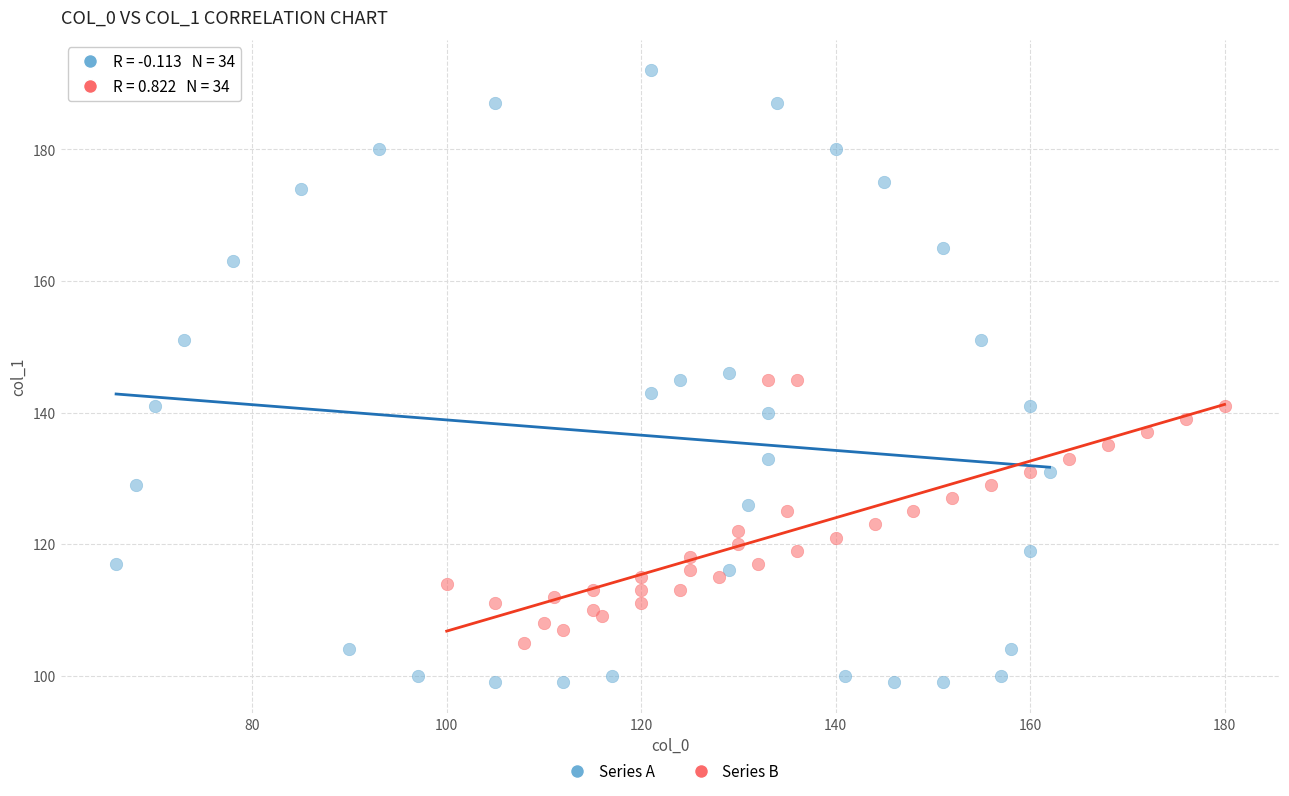

What are all the series names shown in the legend?

Series A, Series B